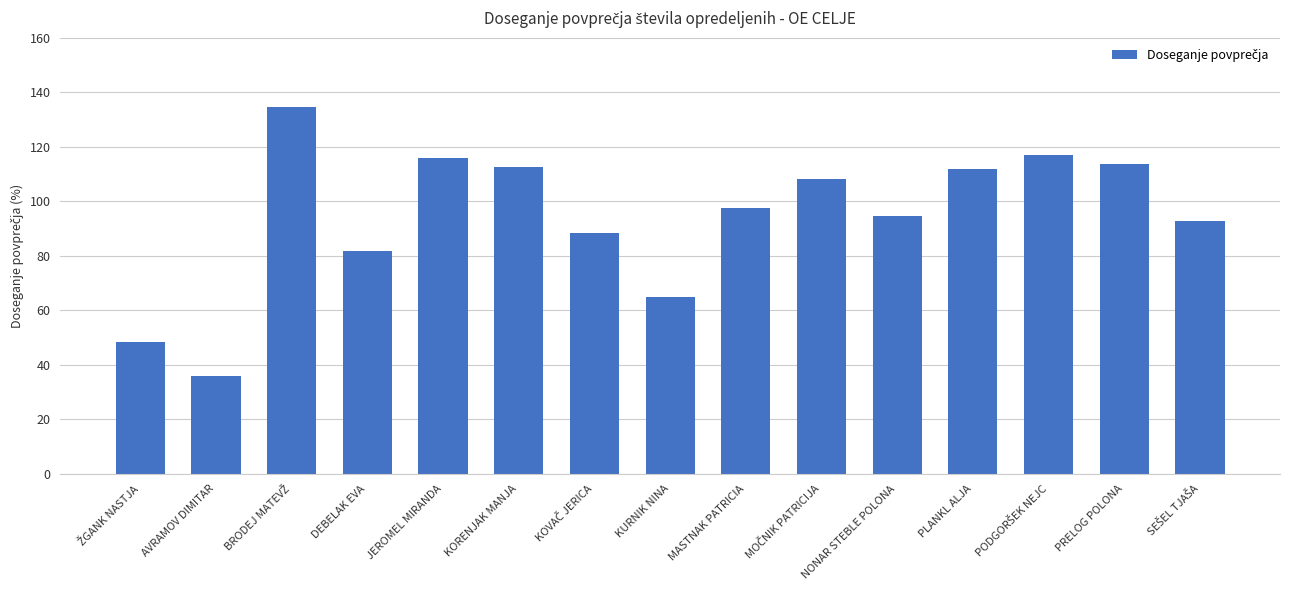

Approximately how many times larger is the value at AVRAMOV DIMITAR compared to MASTNAK PATRICIA?

0.4